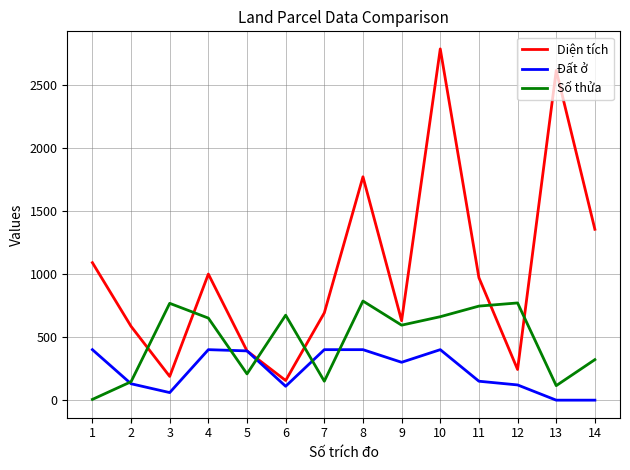

Rank the series by their average value, from lowest to highest.

Đất ở, Số thửa, Diện tích